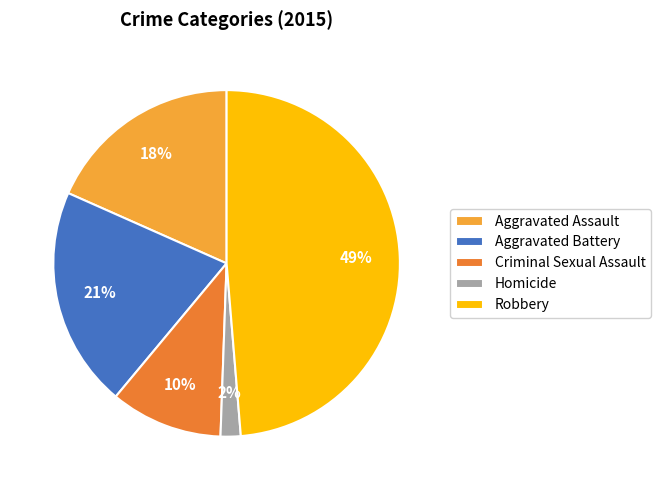

Approximately how many times larger is the value at Aggravated Assault compared to Robbery?

0.4